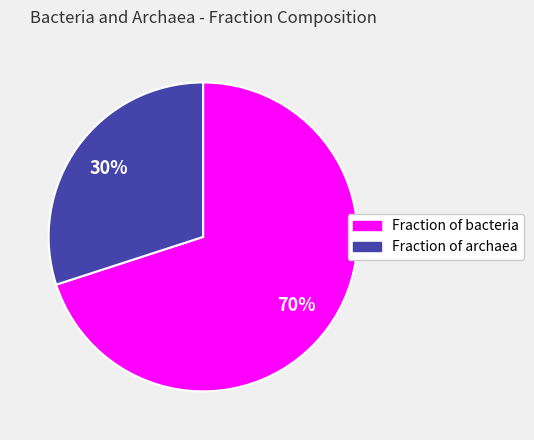

To the nearest percent, what portion does Fraction of archaea represent?

30%